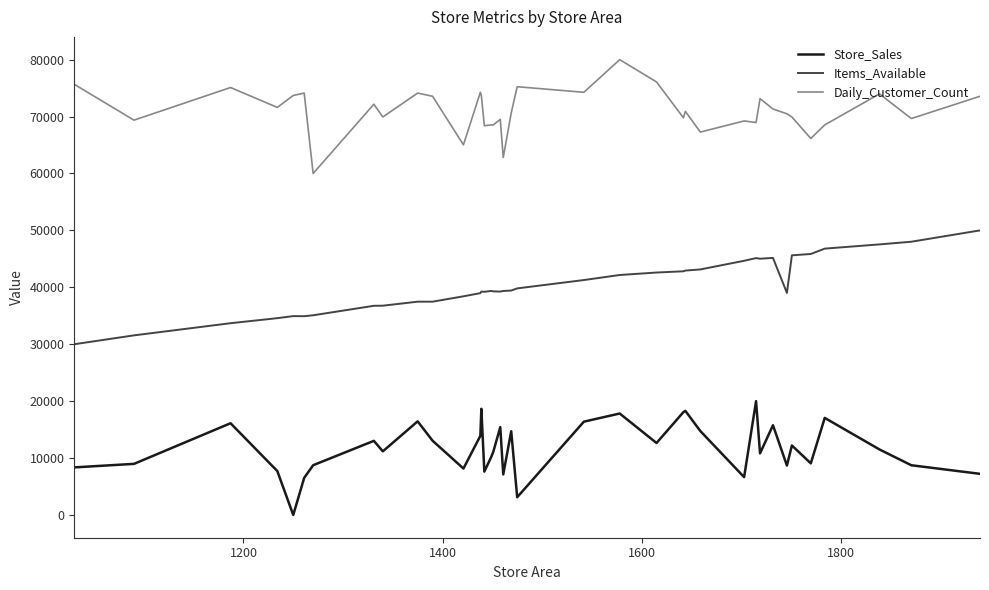

True or false: Items_Available and Store_Sales intersect in this chart.

False